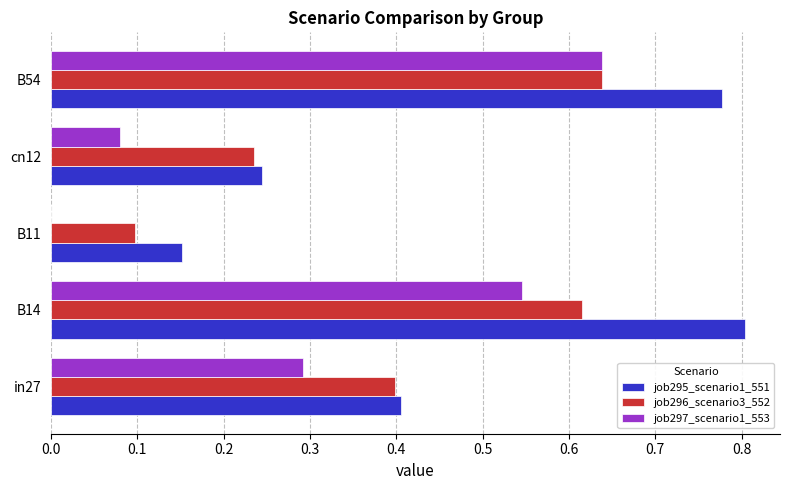

Between in27 and cn12, which series saw the biggest shift?

job297_scenario1_553